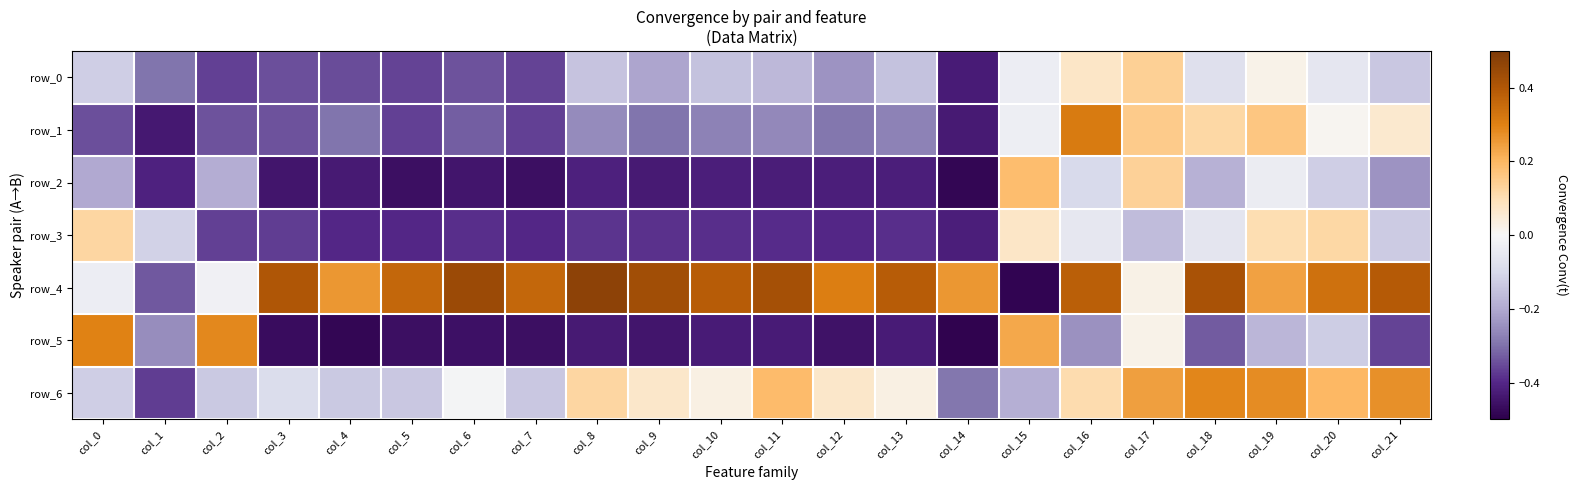

Where is row_1 nearest to the value 0?

col_20